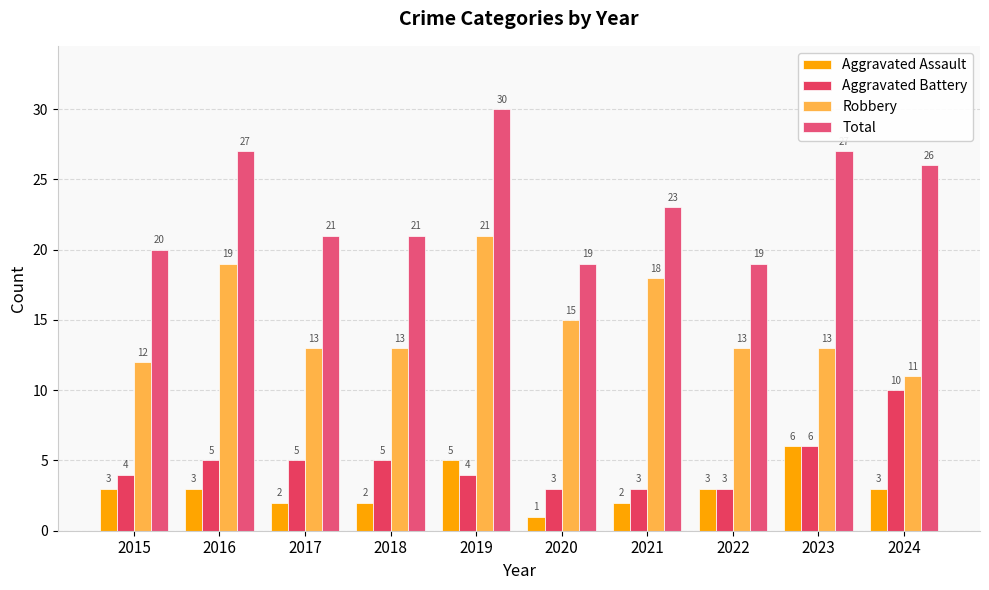

Which series has the largest total across all categories?

Total